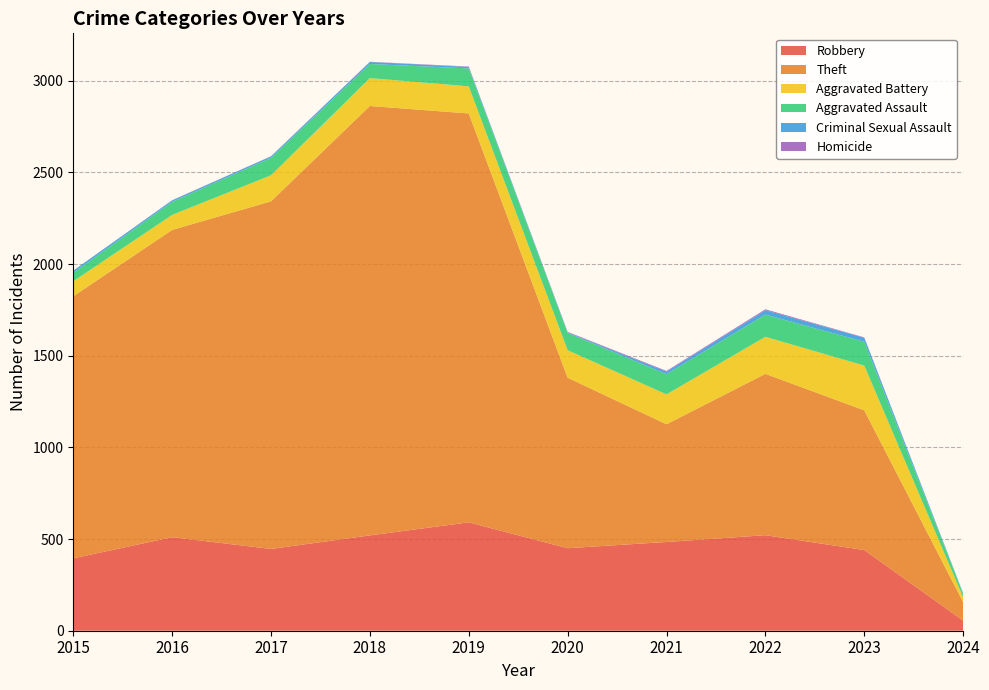

Reading left to right, what are all the values shown in this chart?

Robbery: 2015=395	2016=510	2017=446	2018=520	2019=591	2020=450	2021=484	2022=521	2023=440	2024=55
Theft: 2015=1429	2016=1676	2017=1896	2018=2342	2019=2230	2020=930	2021=642	2022=880	2023=762	2024=101
Aggravated Battery: 2015=82	2016=82	2017=142	2018=152	2019=148	2020=150	2021=163	2022=202	2023=244	2024=27
Aggravated Assault: 2015=46	2016=71	2017=95	2018=77	2019=98	2020=94	2021=110	2022=121	2023=130	2024=18
Criminal Sexual Assault: 2015=12	2016=8	2017=8	2018=11	2019=8	2020=3	2021=14	2022=24	2023=22	2024=3
Homicide: 2015=0	2016=1	2017=1	2018=1	2019=2	2020=3	2021=4	2022=5	2023=2	2024=1